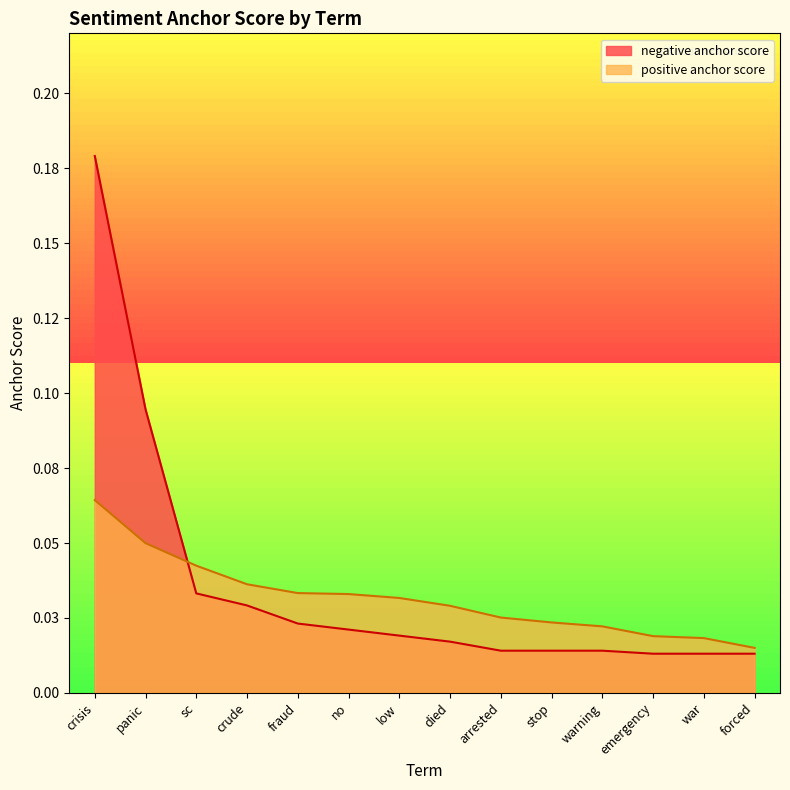

True or false: negative anchor score has more than 2 points higher than both neighbors.

False